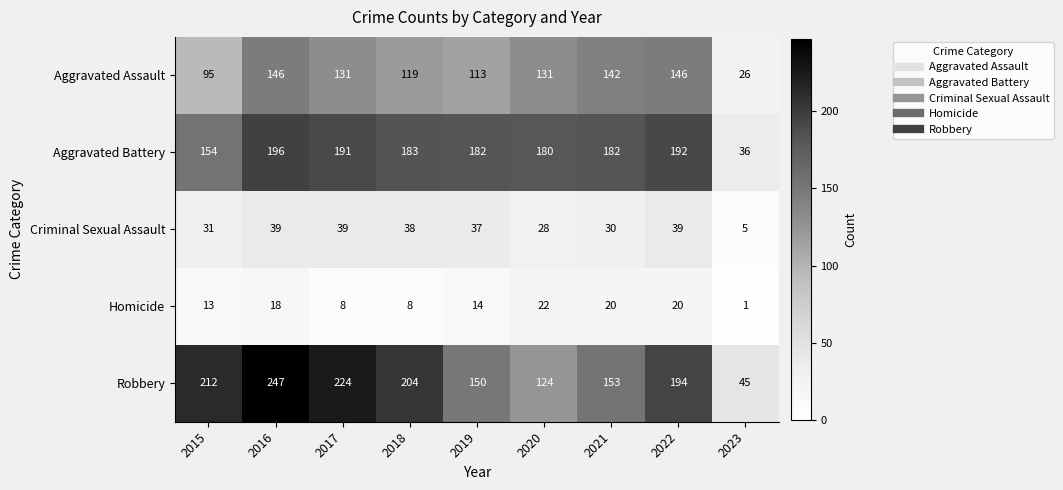

What is the maximum value for Aggravated Battery?

196